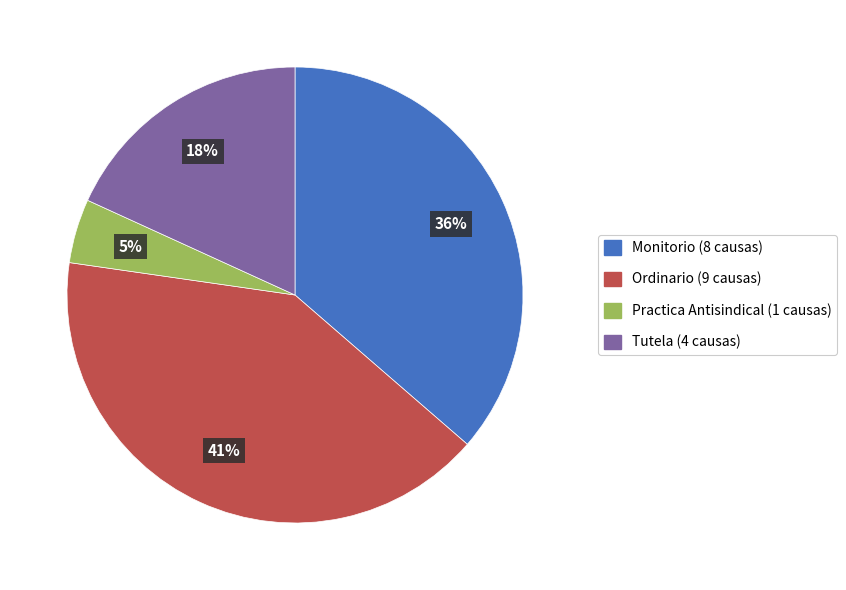

Which slice is the largest?

Ordinario